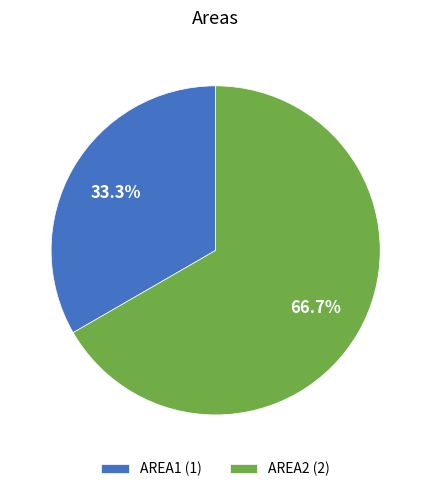

Which category has the biggest portion of the pie?

AREA2